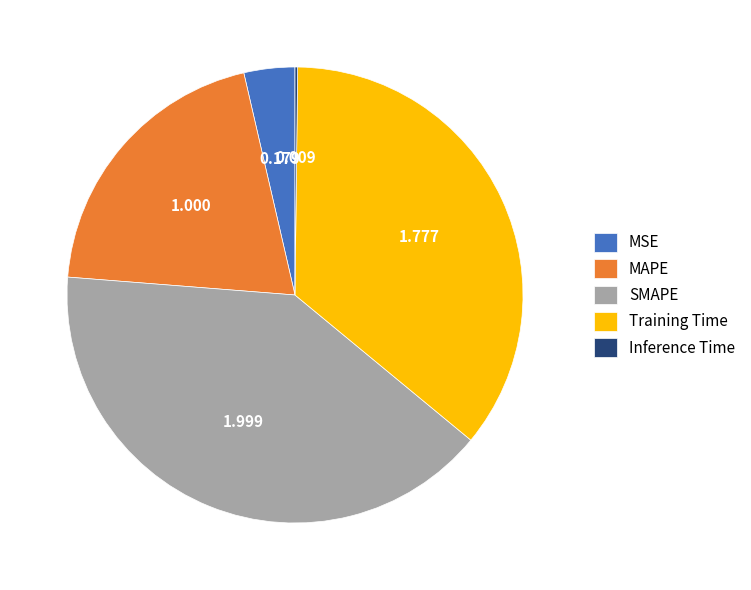

Which category has the biggest portion of the pie?

SMAPE